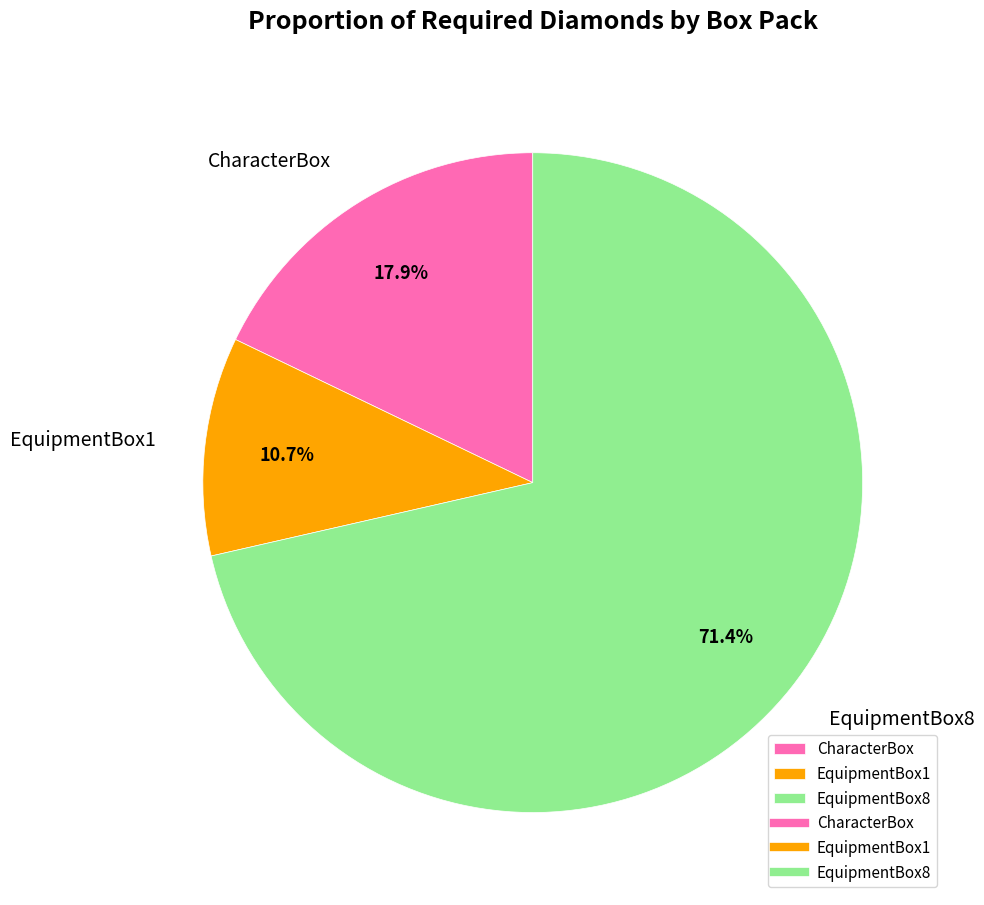

Approximately how many times larger is the value at EquipmentBox8 compared to EquipmentBox1?

6.7